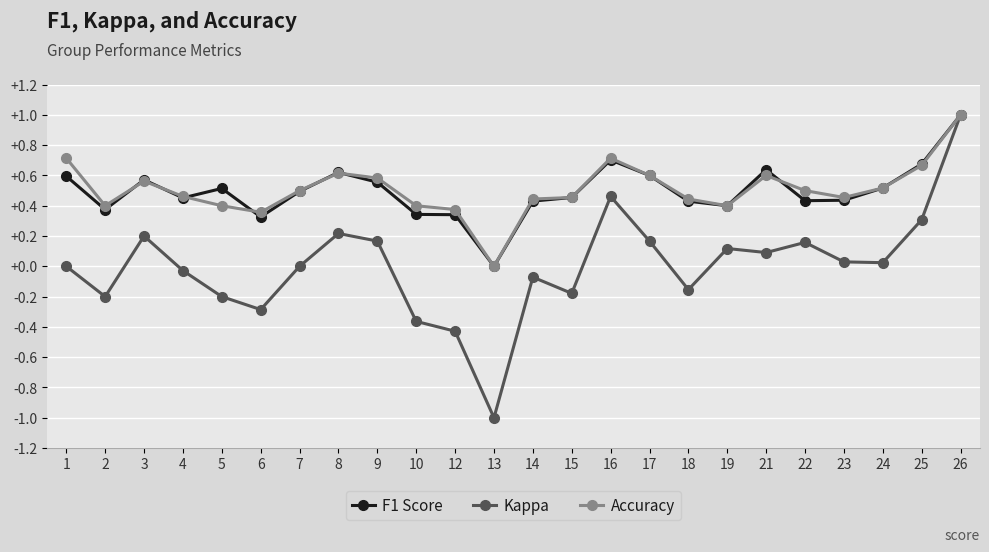

Which series has the widest spread of values?

Kappa